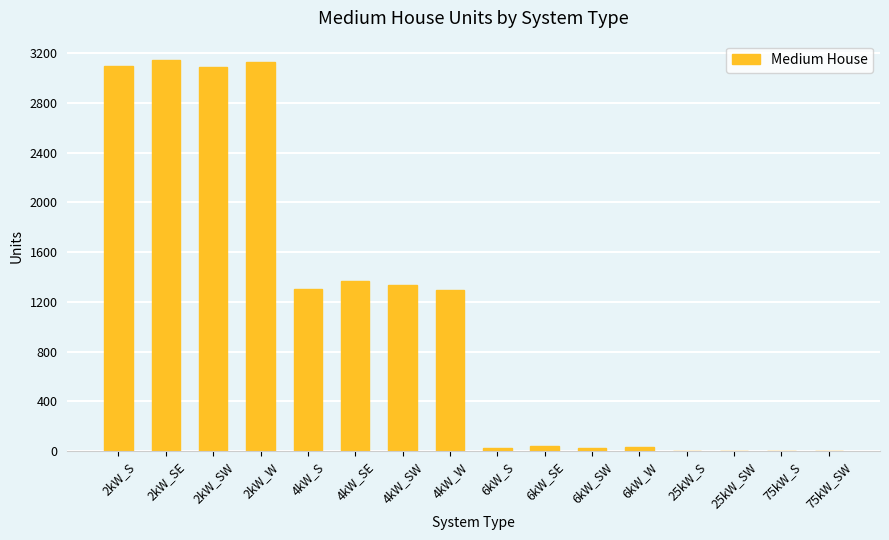

Count the number of data series in this chart.

1